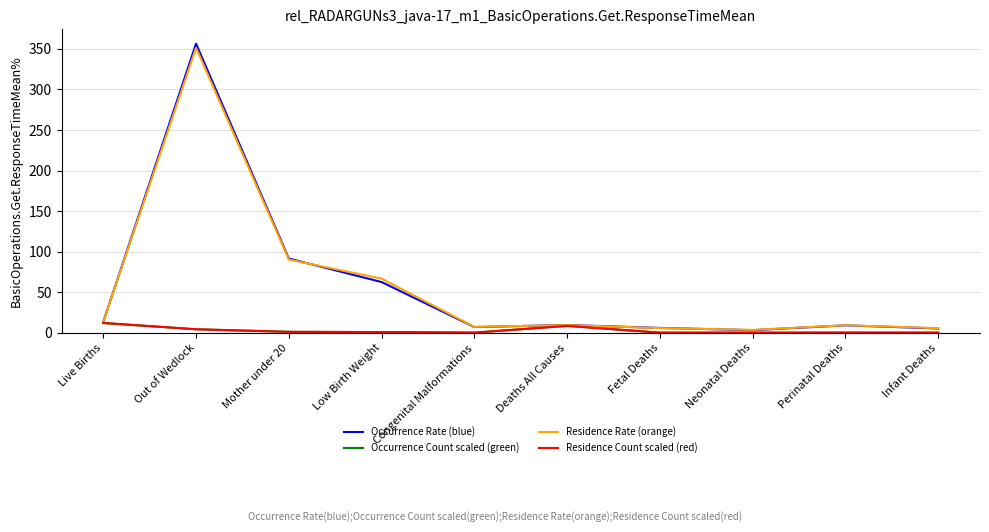

Does the chart have visible grid lines?

Yes